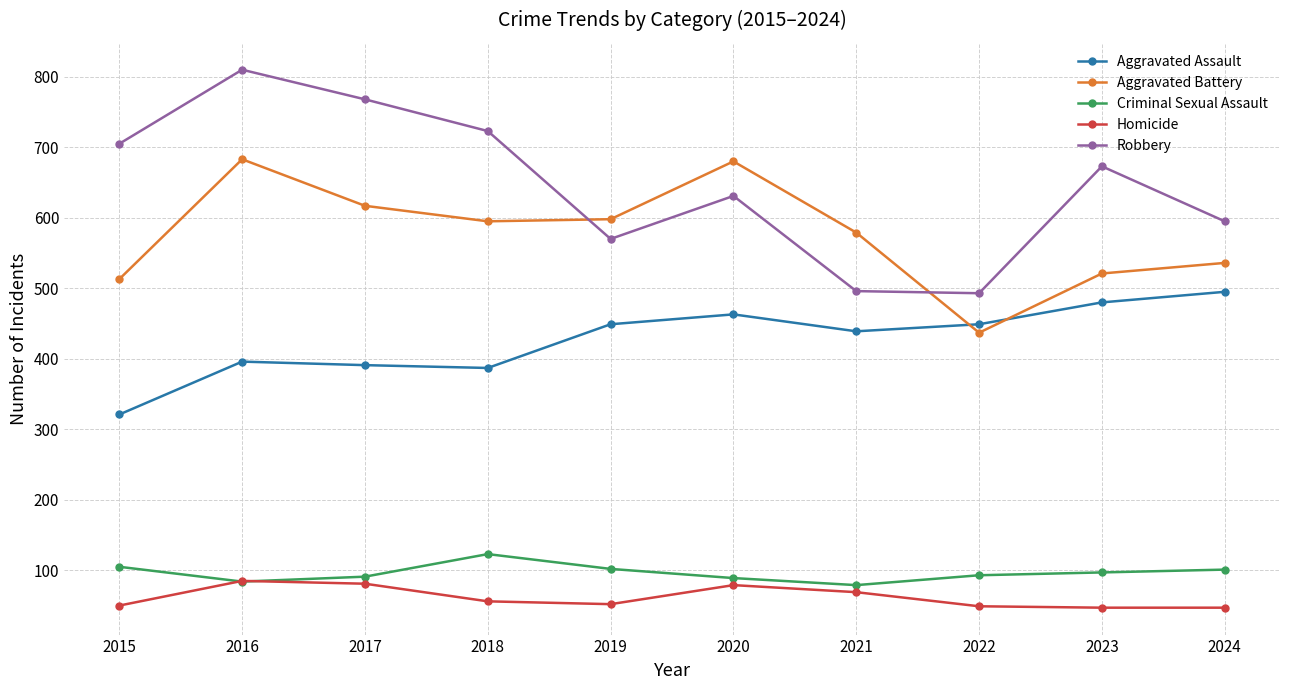

Where does the Homicide series first go above 56?

2016